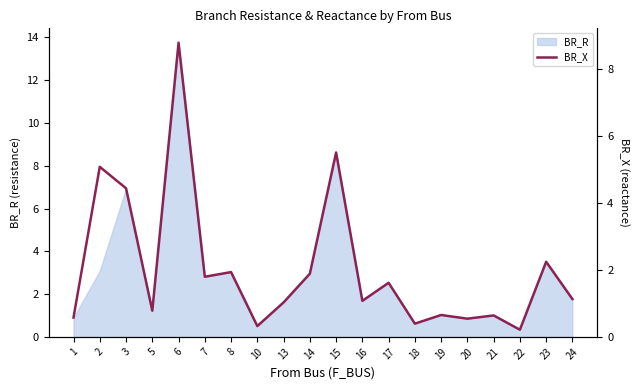

What is the value of the 1st point from the left?

0.6